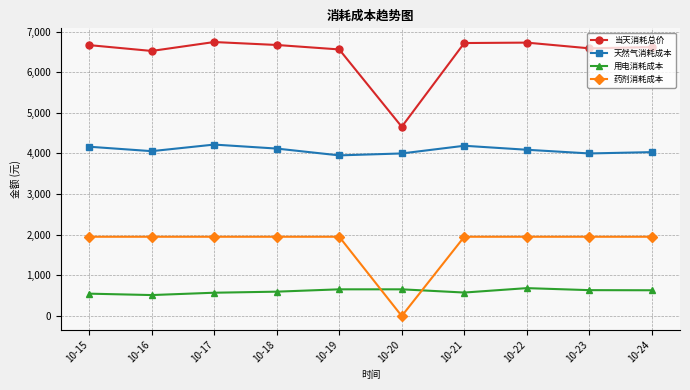

What is the value of the 药剂消耗成本 point at the 4th from the left?

1950.5